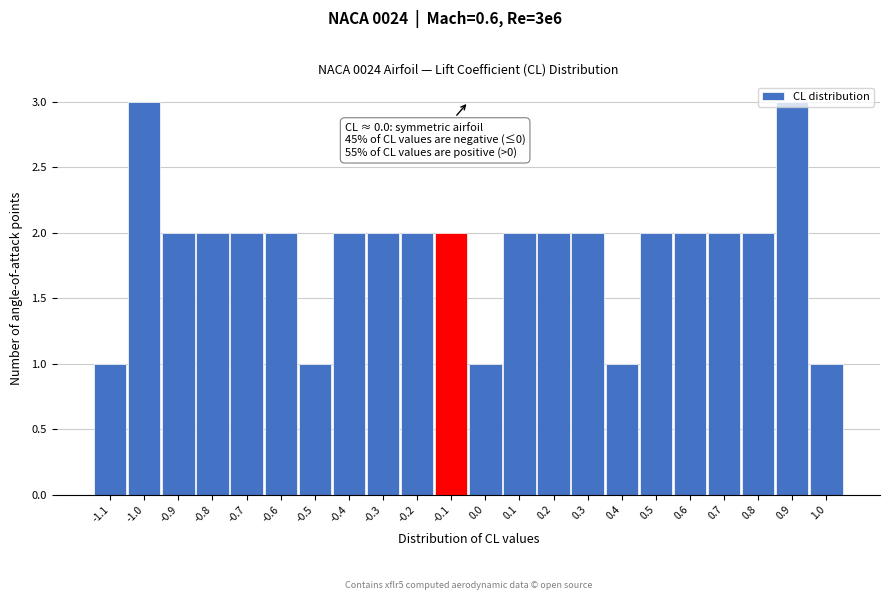

What is the sum of all values?

41